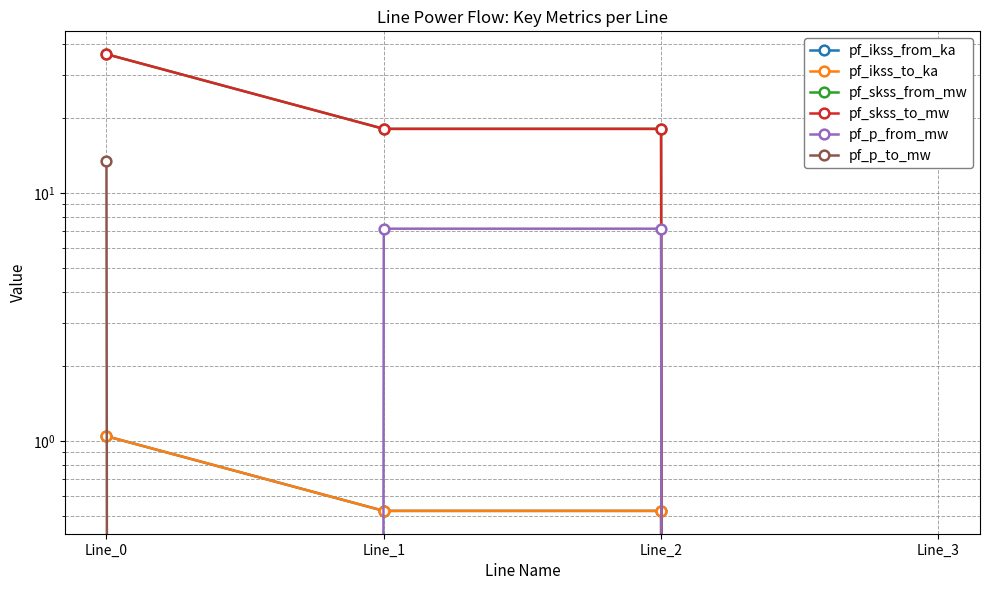

What is the greatest value displayed?

36.2